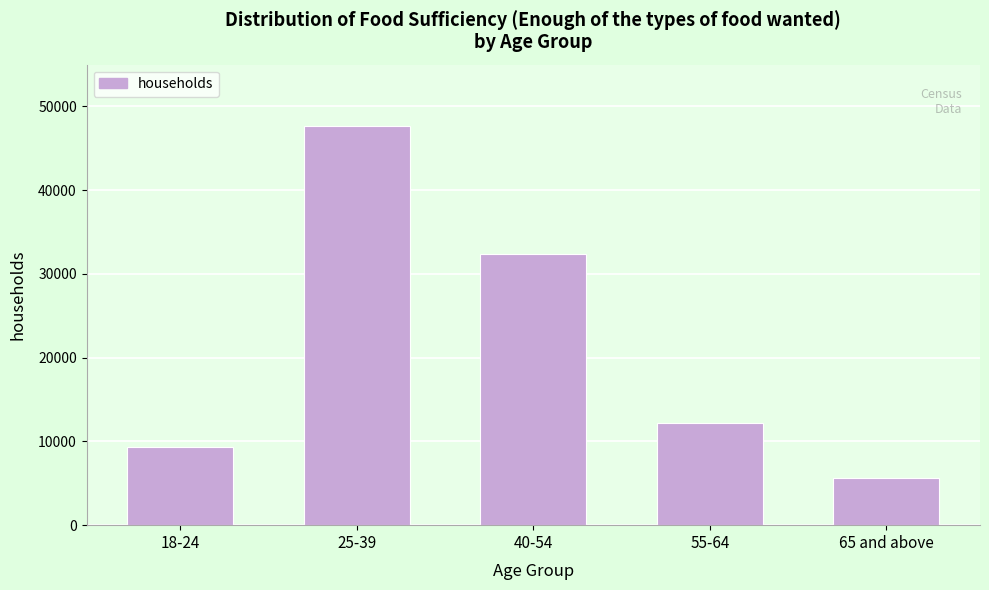

Reading left to right, transcribe all the data shown in this chart.

9339	47693	32400	12221	5601